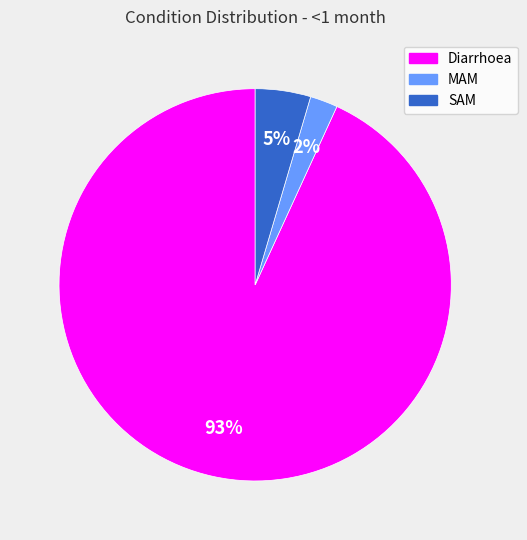

How many slices are in this pie chart?

3